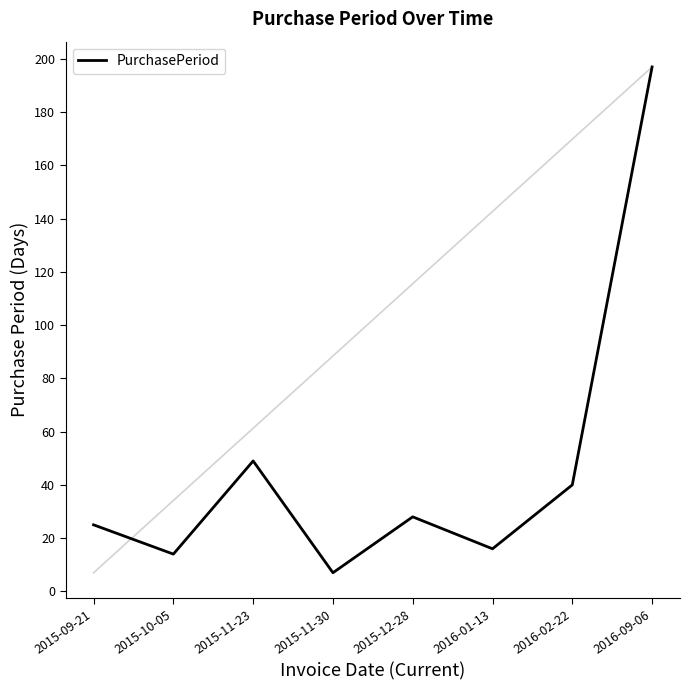

What is the maximum value shown in the chart?

197